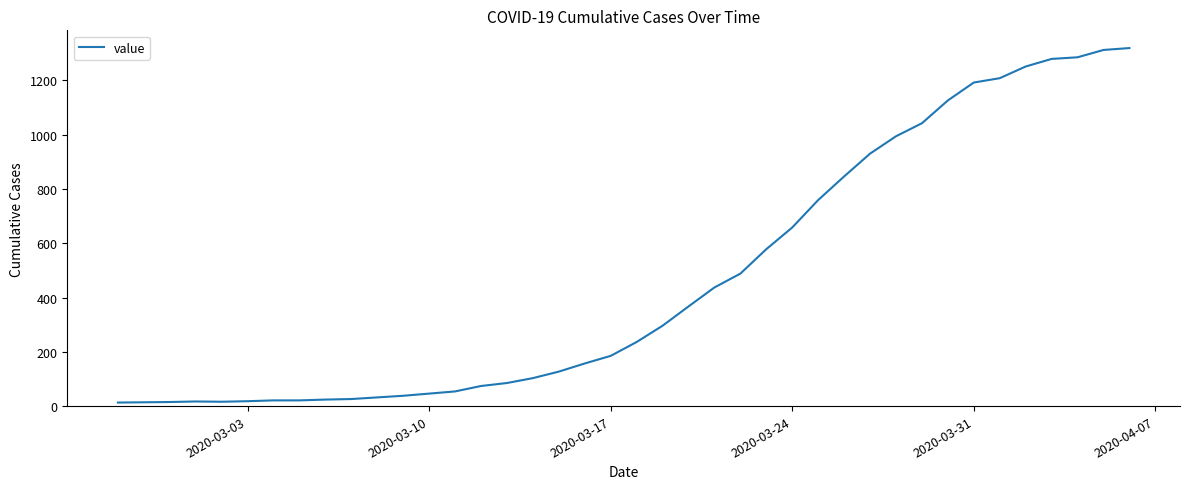

What is the difference between the maximum and minimum values?

1306